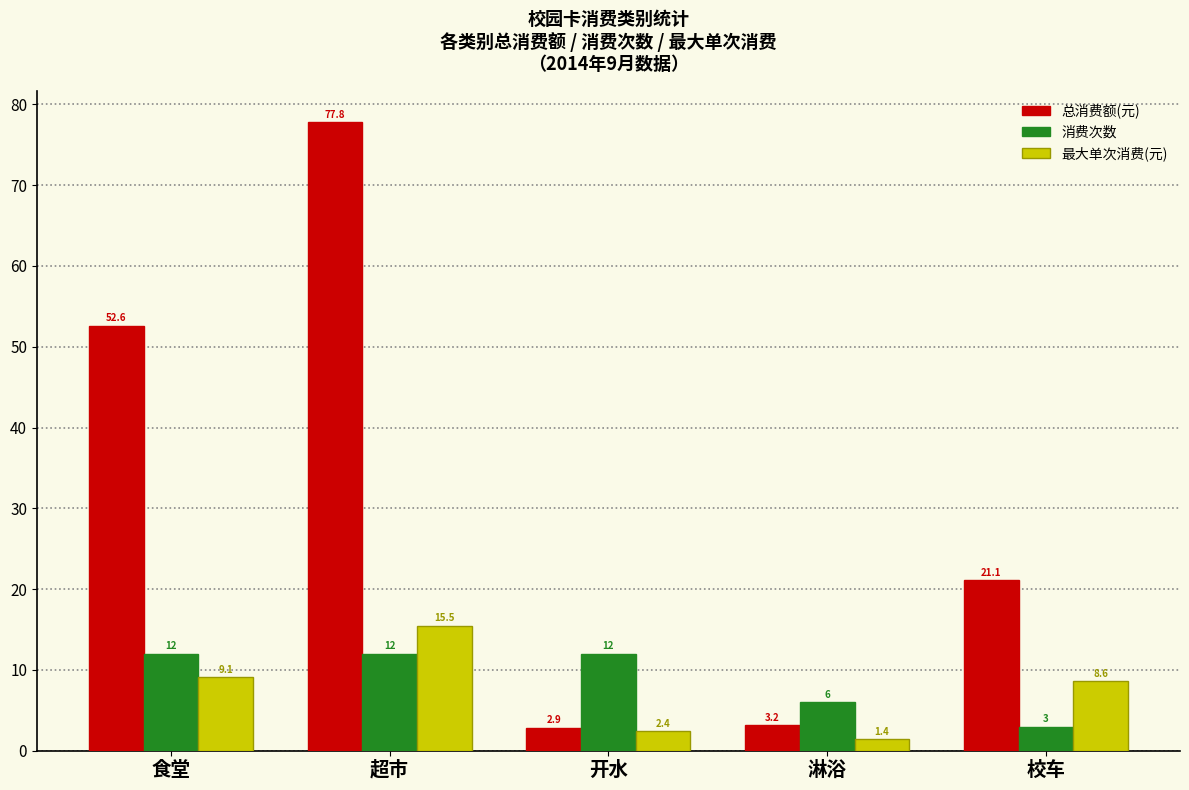

What is the average value of the 消费次数 series?

9.0